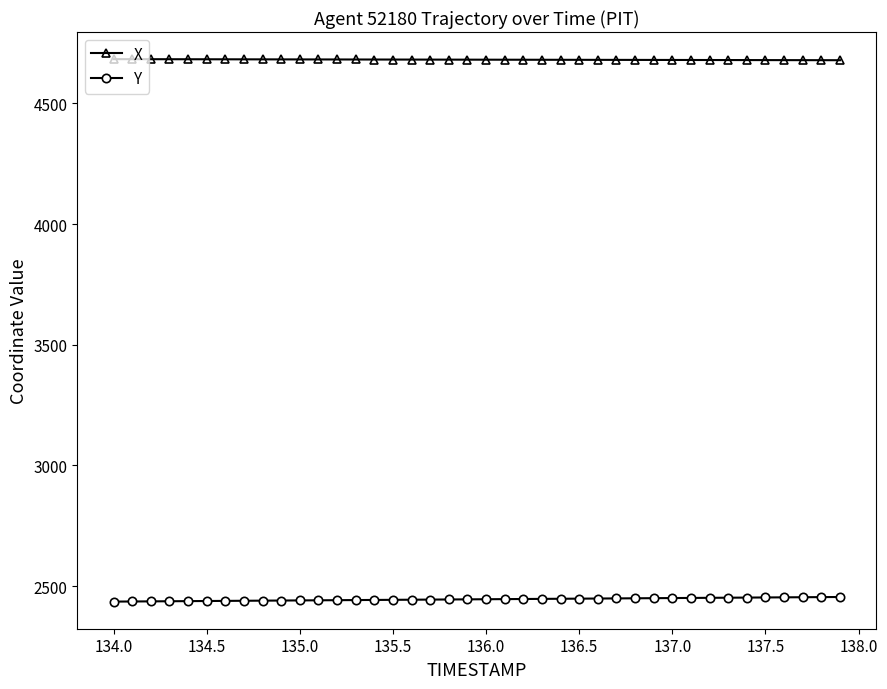

What is the average value of the X series?

4681.2